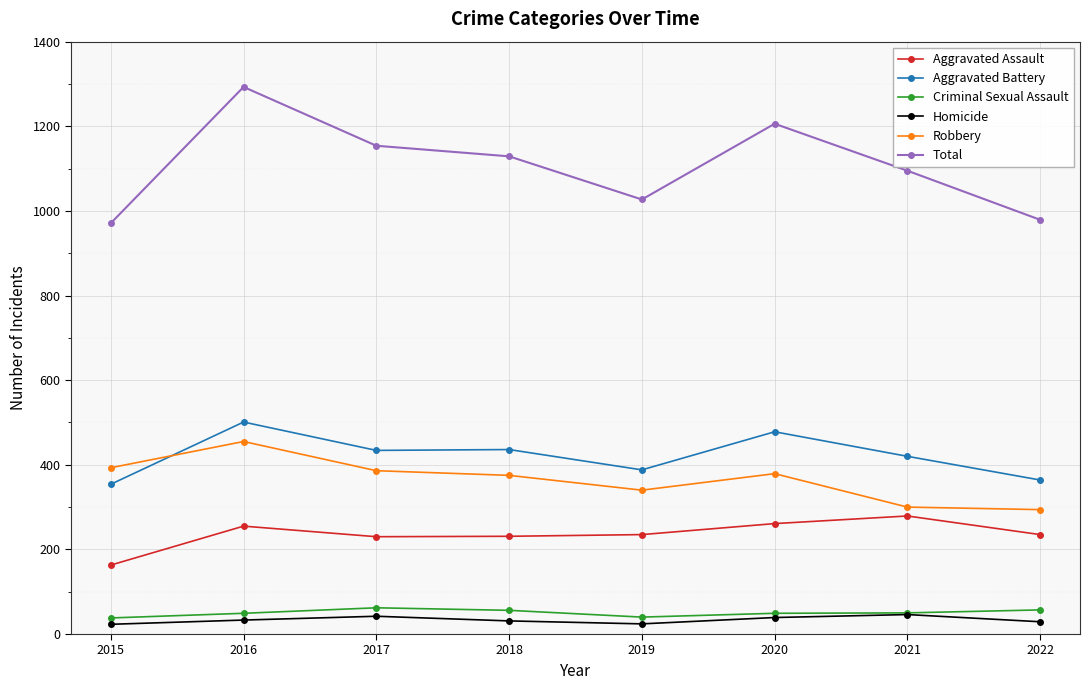

How many data points in Aggravated Battery are less than 434?

4